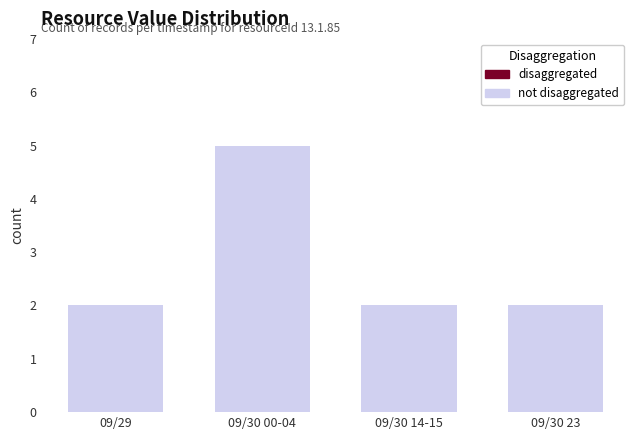

What is the label of the 2nd bar from the right?

09/30 14-15